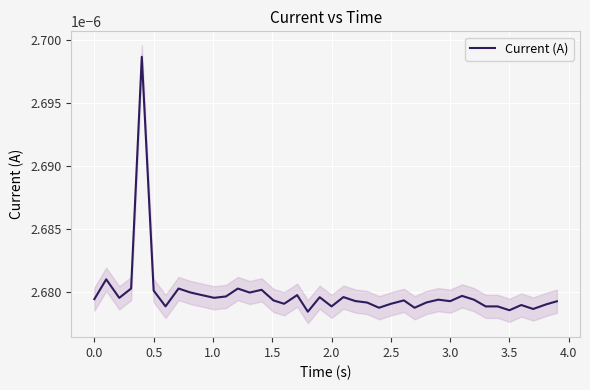

True or false: the data shows 0.0 at 32.

False